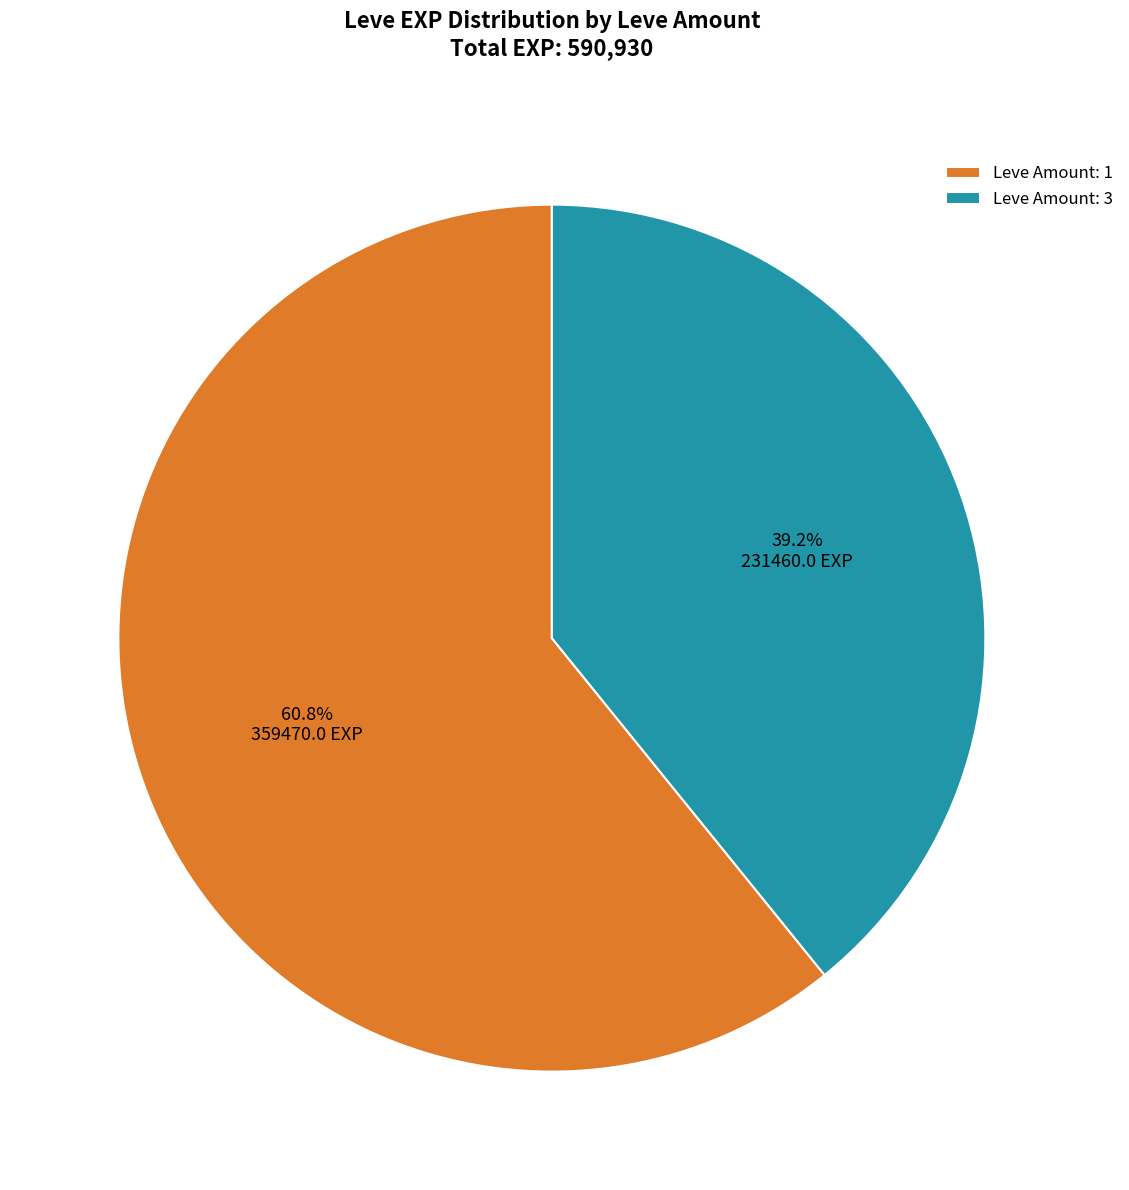

What is the ratio of the value at Leve Amount: 3 to the value at Leve Amount: 1?

0.6